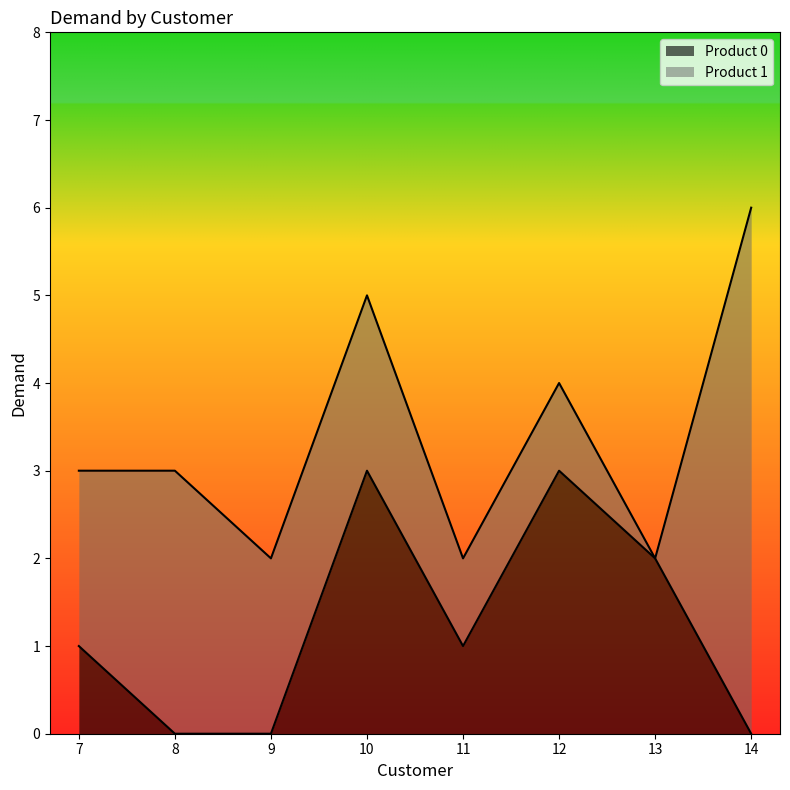

Reading left to right, transcribe the values for Product 0.

7=1	8=0	9=0	10=3	11=1	12=3	13=2	14=0